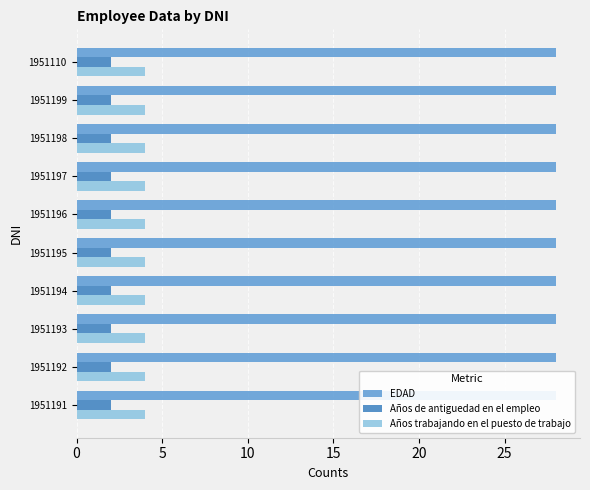

Count the number of data series in this chart.

3